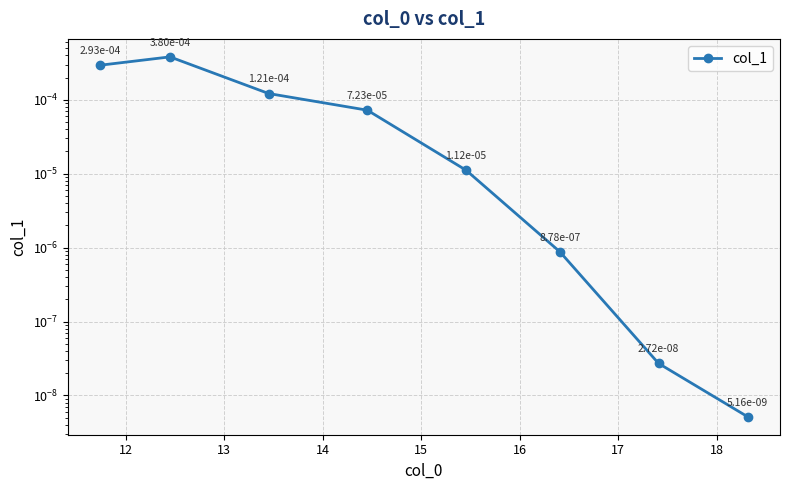

Where is the first local maximum?

12